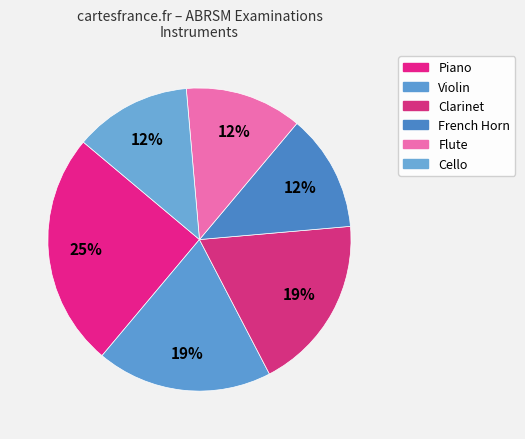

Which slice is the largest?

Piano